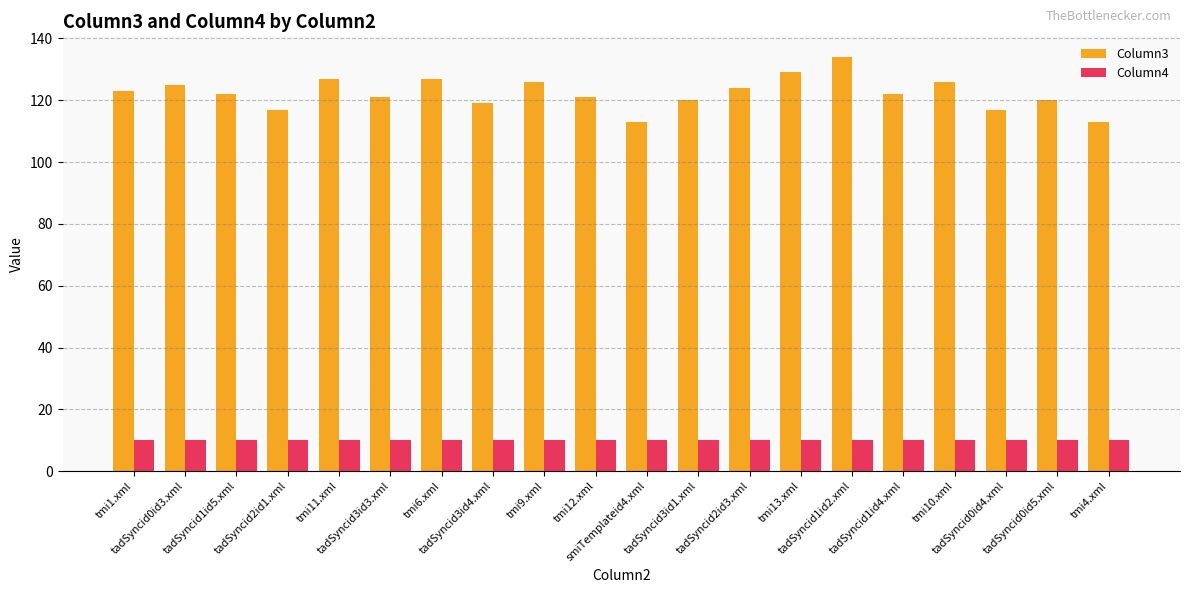

What is the value of the Column3 bar at the 11th from the left?

113